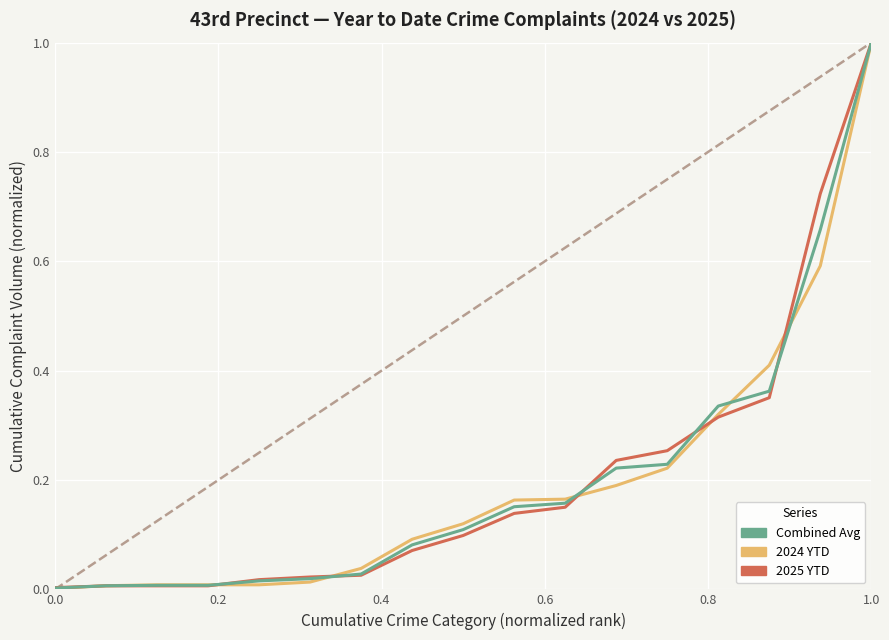

What is the greatest value displayed?

1.0